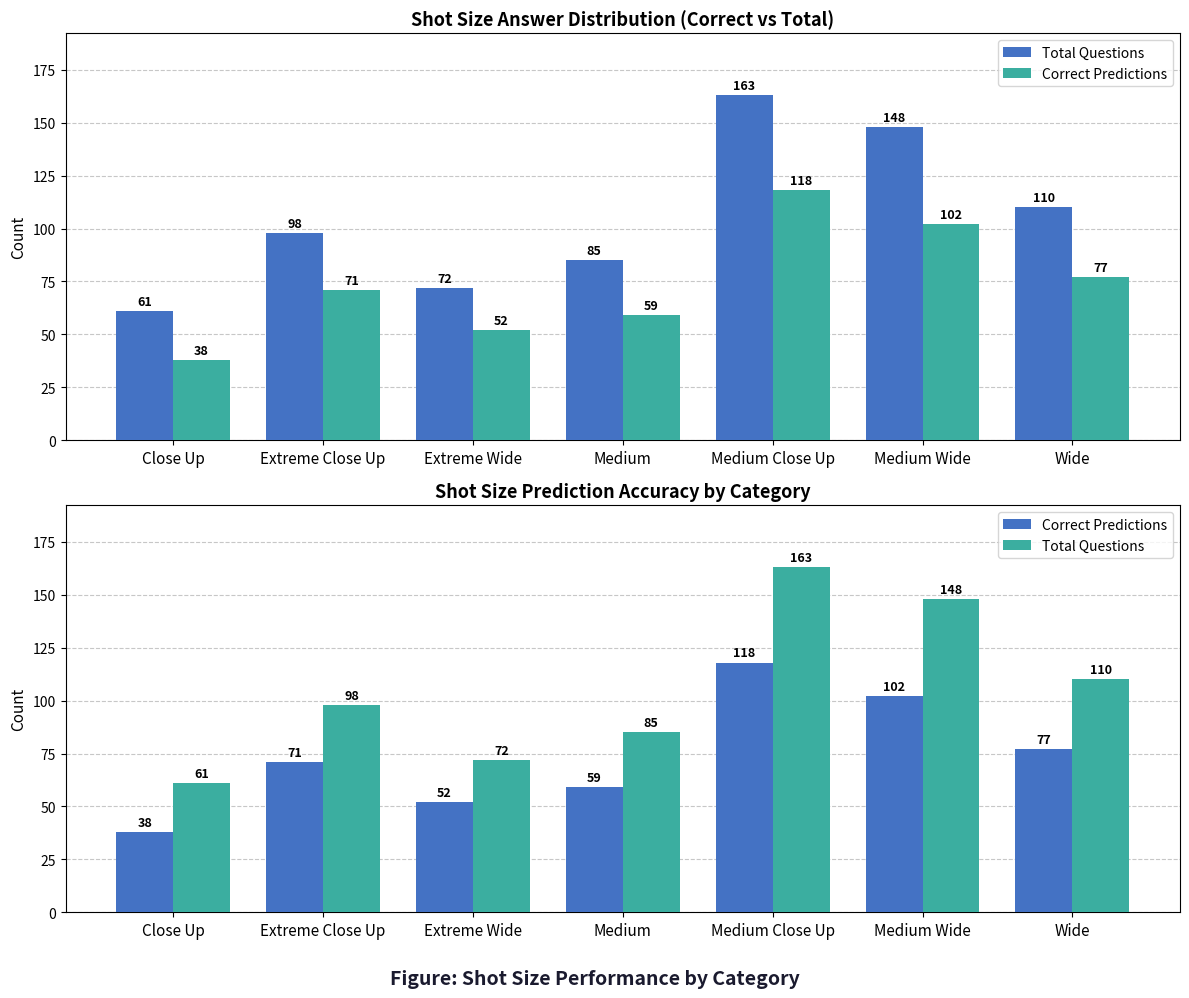

Count the Total Questions values in the range 72 to 148.

5